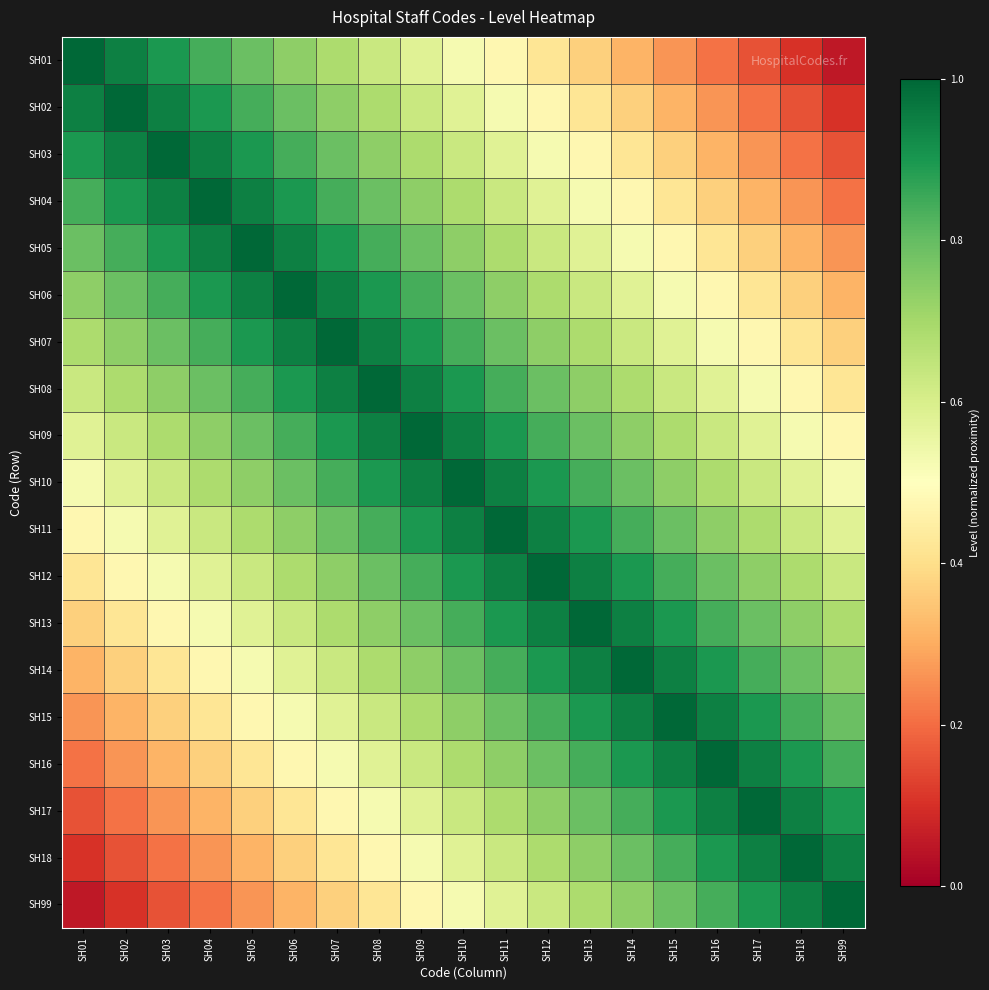

What is the greatest value displayed?

1.0